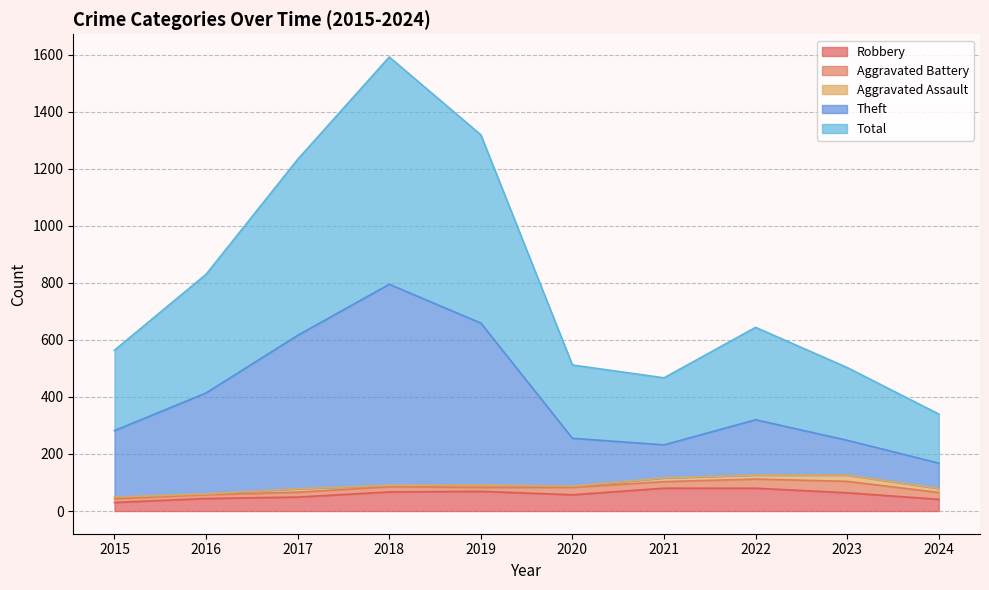

At how many categories does at least one series exceed 843?

3